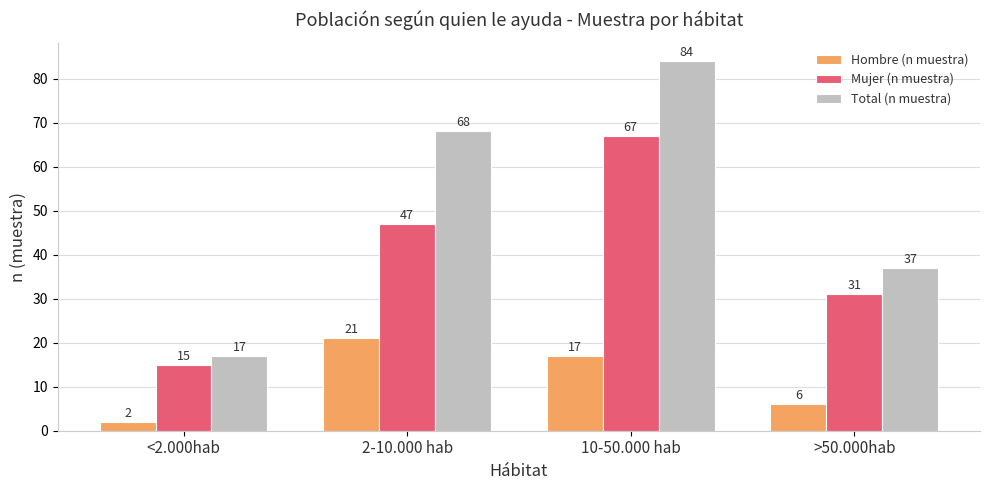

What is the greatest value displayed?

84